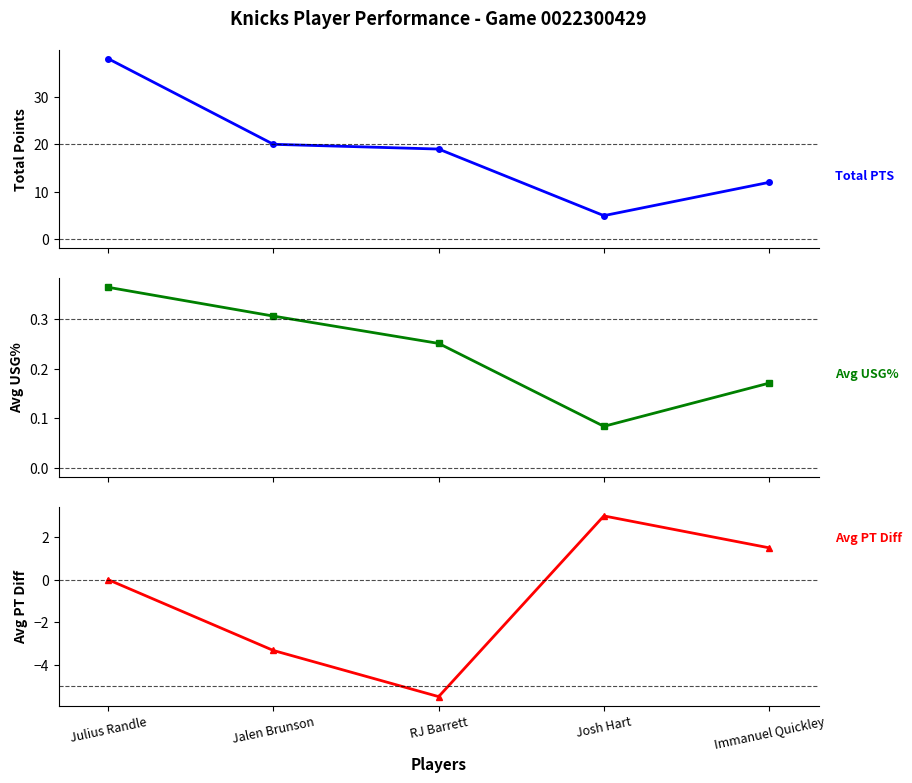

Which series has the largest range (max minus min)?

Total PTS